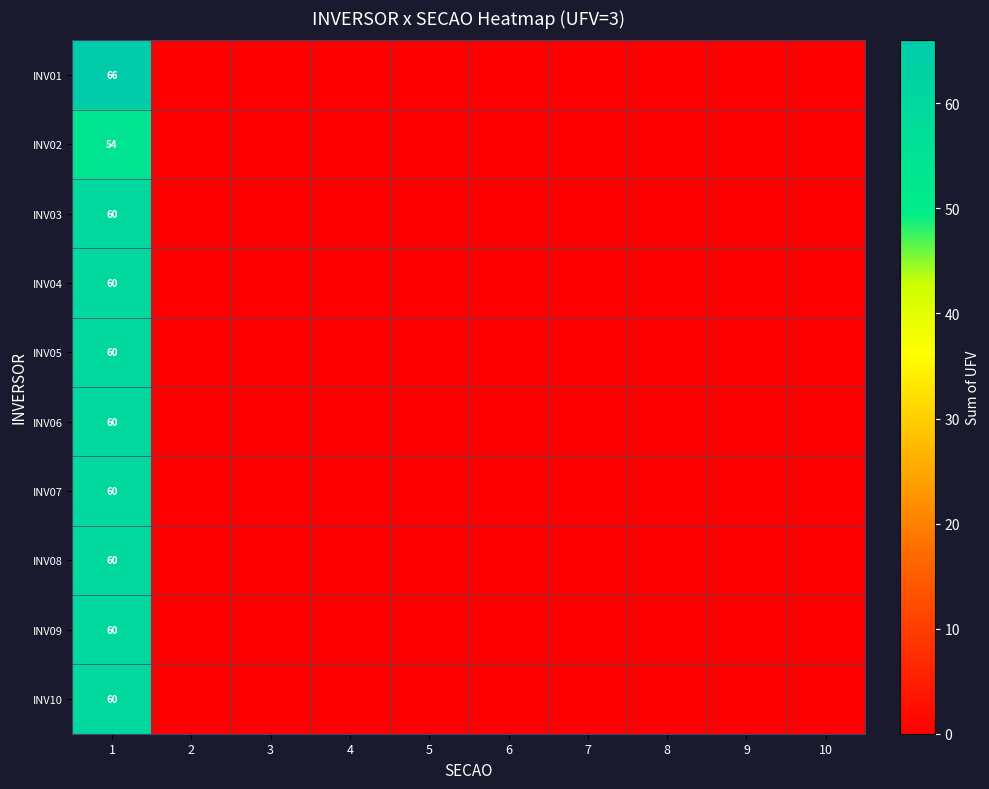

Is it true that INV10 equals 60 at 1?

True